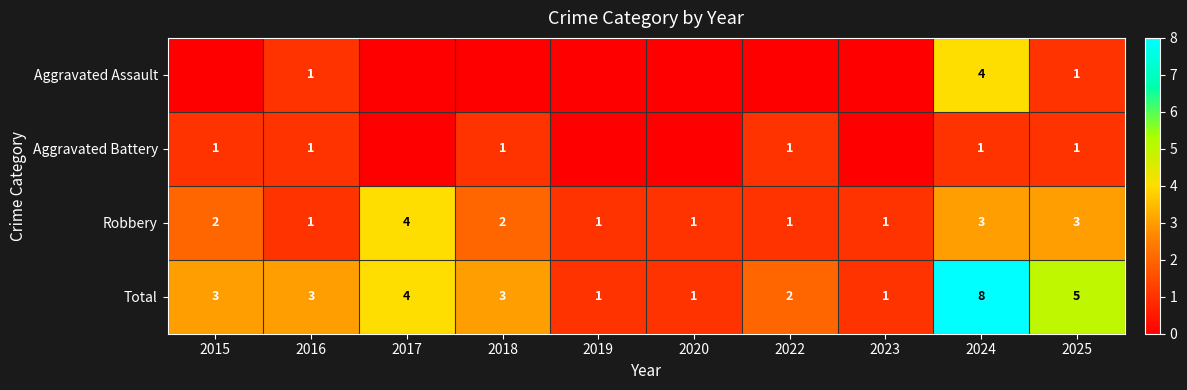

How many data points in Total are less than 3?

4